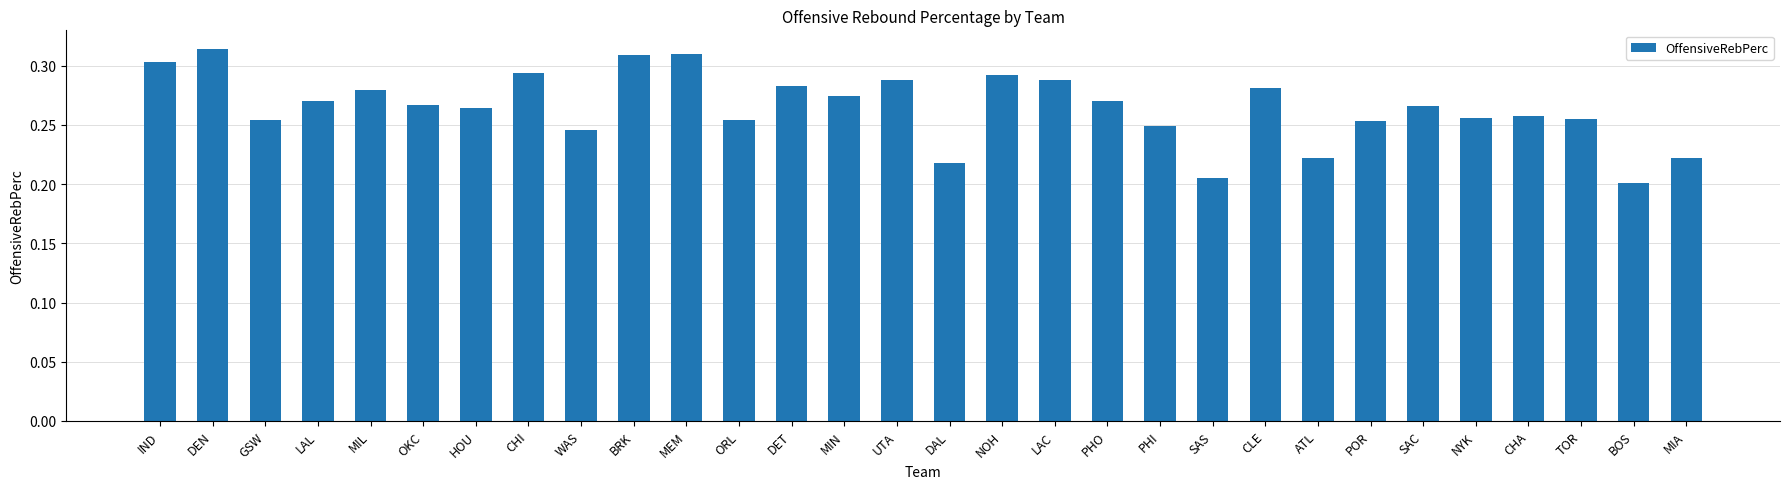

Does the chart contain any negative values?

No